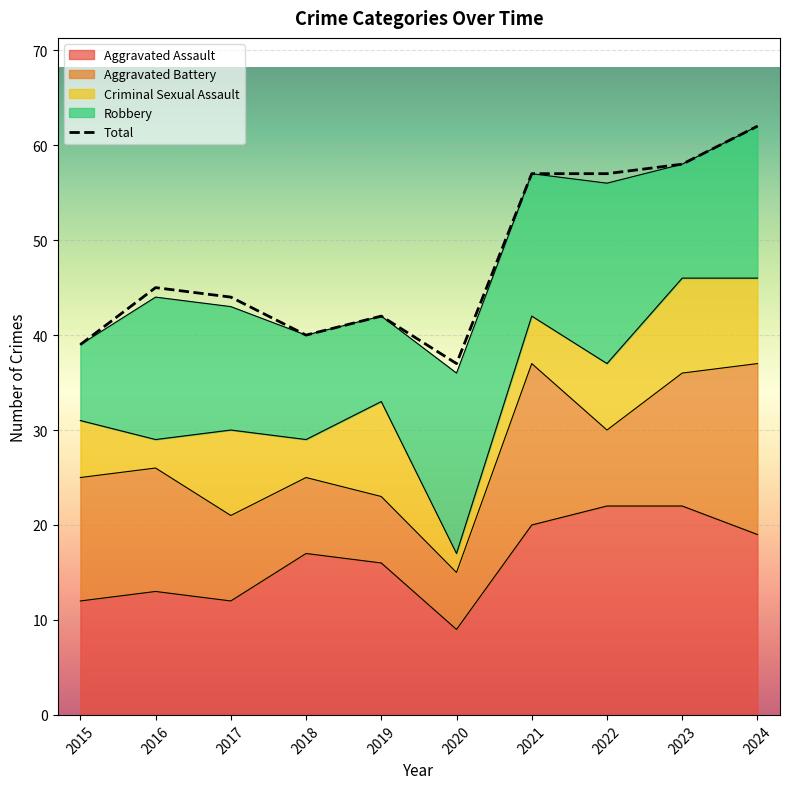

Is it true that the value at 2024 is 22?

False